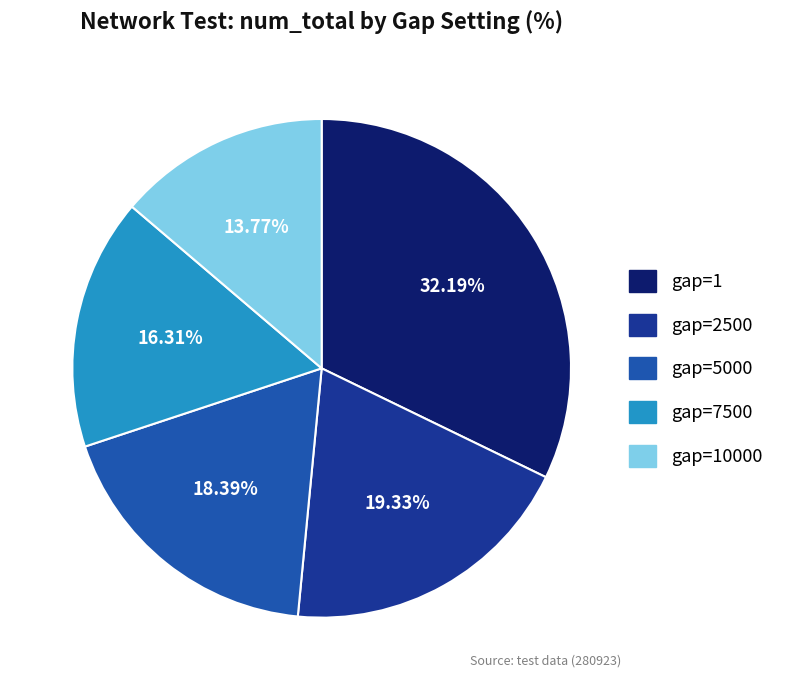

Is there any slice that represents more than half of the pie?

No